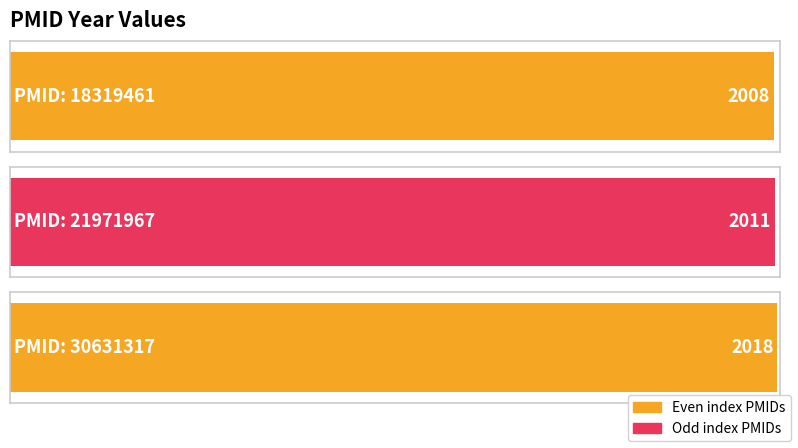

What is the change in value from 18319461 to 30631317?

+10